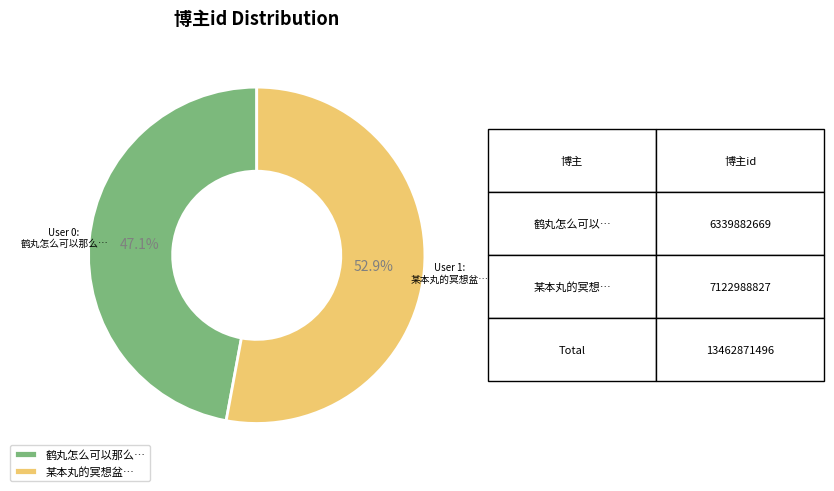

Rank the categories by value from highest to lowest.

某本丸的冥想盆…, 鹤丸怎么可以那么…